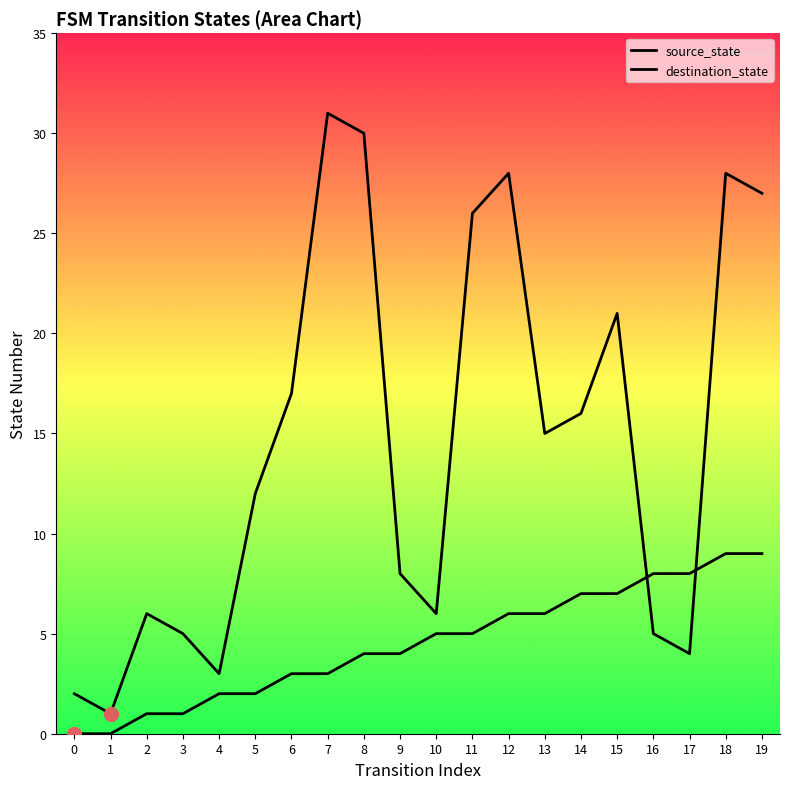

True or false: destination_state has a value of 14 at 7.

False